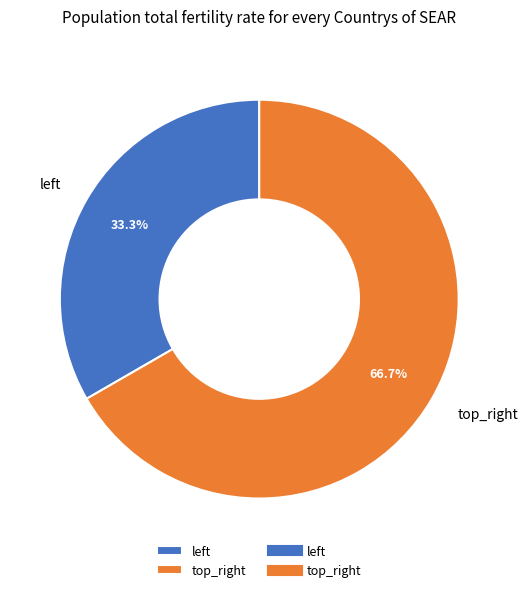

To the nearest percent, what portion does top_right represent?

67%